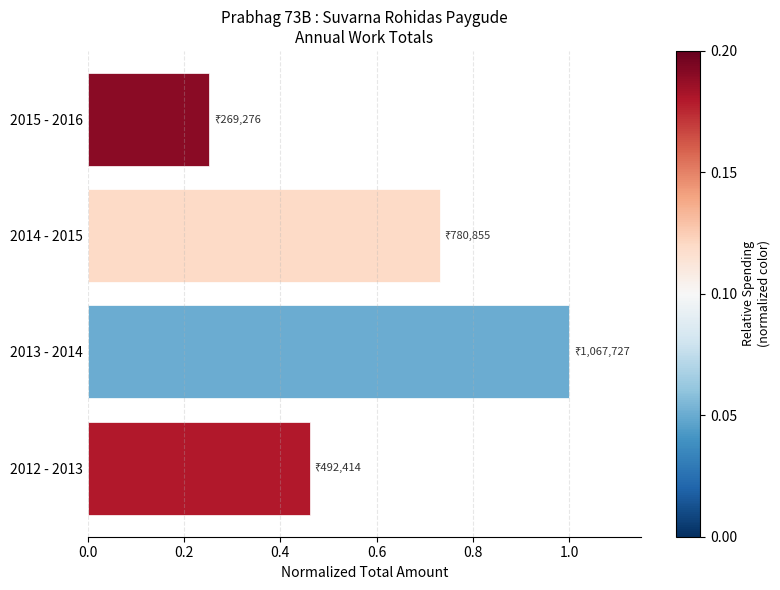

At which category does the chart reach its peak across all series?

2013 - 2014